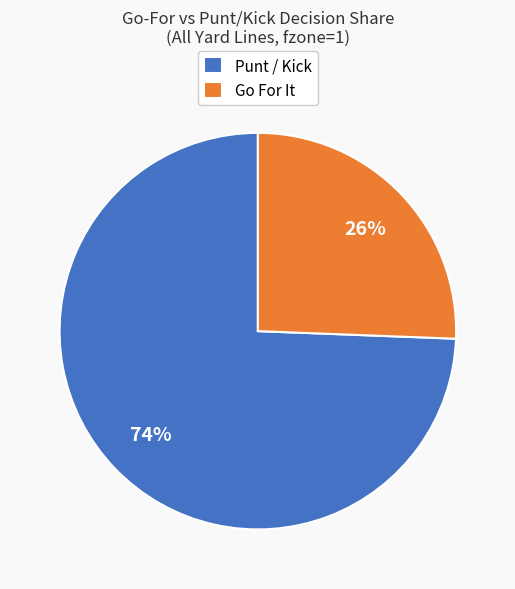

Is there any slice that represents more than half of the pie?

Yes